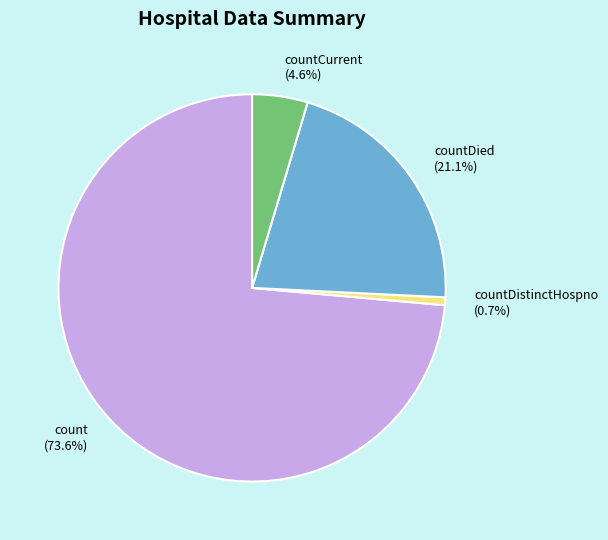

Between countCurrent (4.6%) and countDied (21.1%), which is larger?

countDied (21.1%)